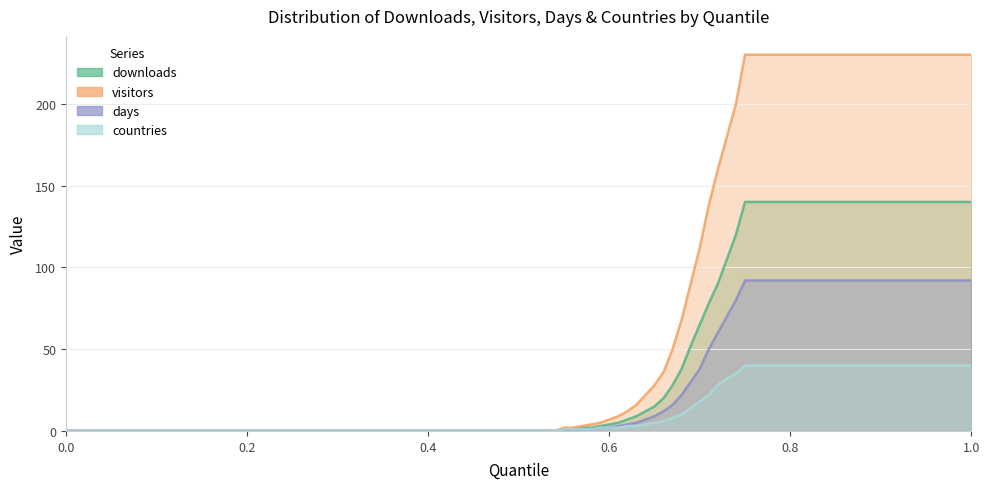

Does the chart have visible grid lines?

Yes